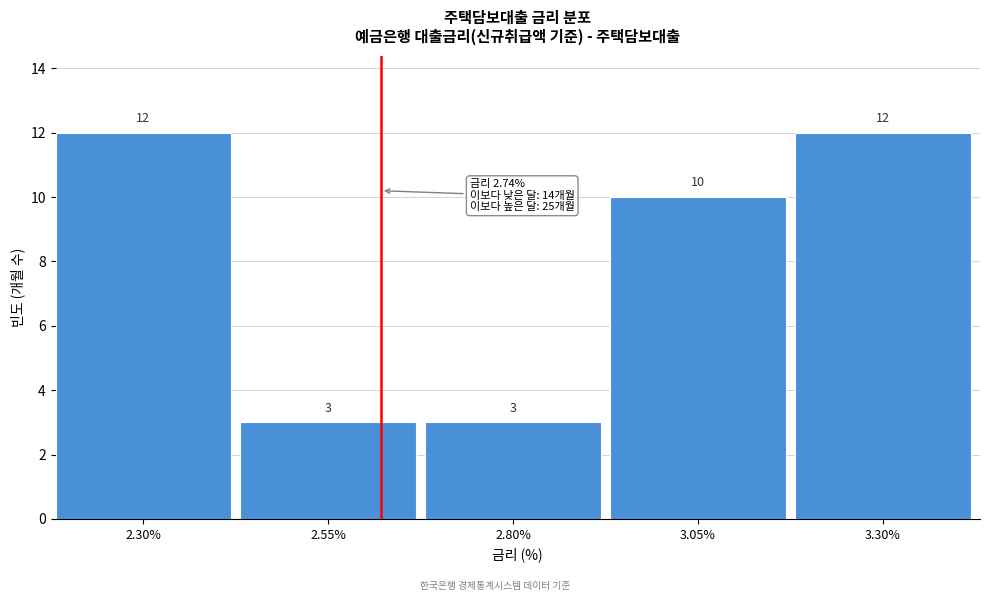

Reading right to left, what are all the values shown in this chart?

12	10	3	3	12